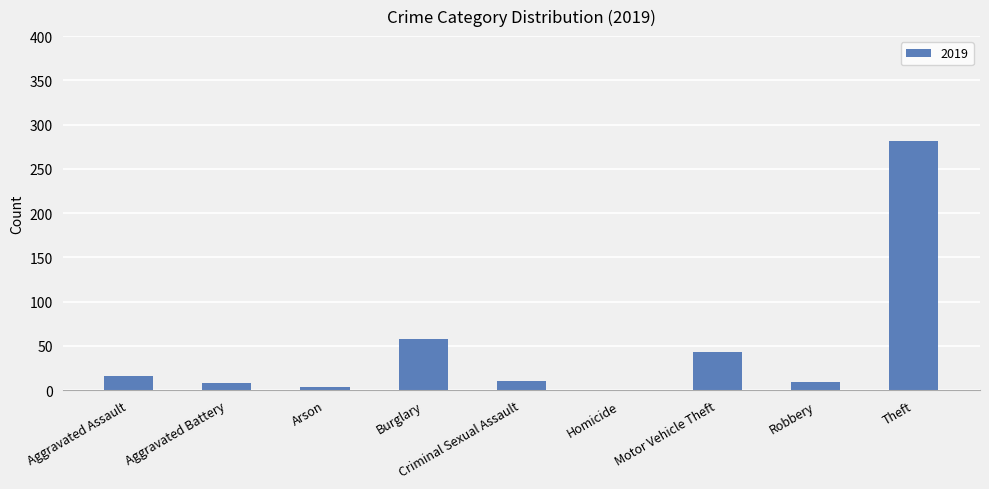

What is the change in value from Aggravated Battery to Motor Vehicle Theft?

+35